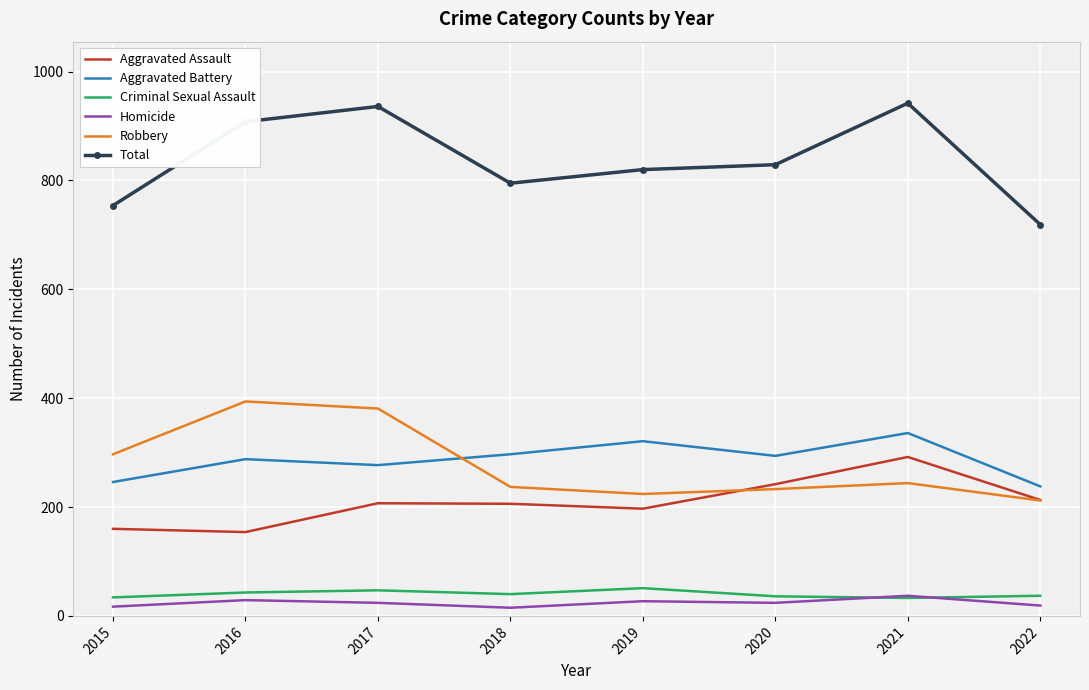

What is the difference between the maximum and minimum values in the Aggravated Battery series?

98